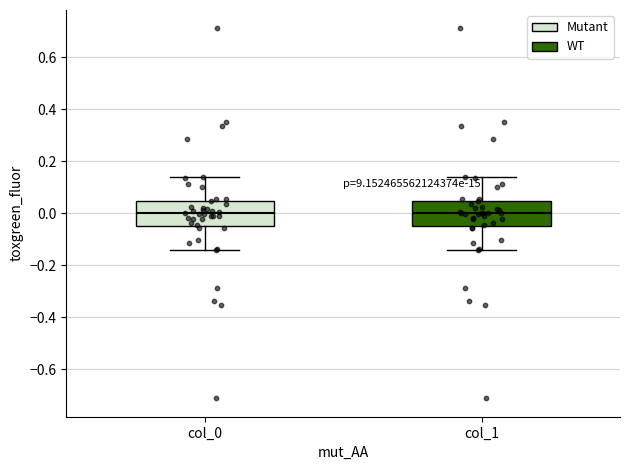

Where does the median line of the box for col_1 sit on the y-axis? The values are not printed on the chart, so give them approximately, as read against the axis.

0.00